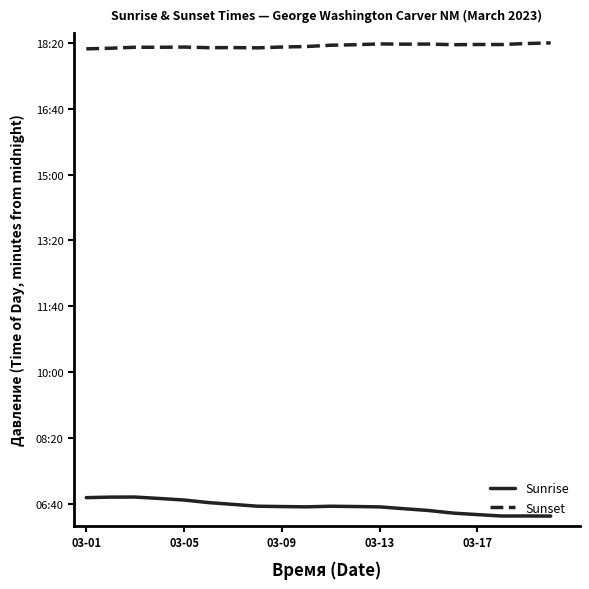

At which label does Sunrise first exceed 395?

03-01